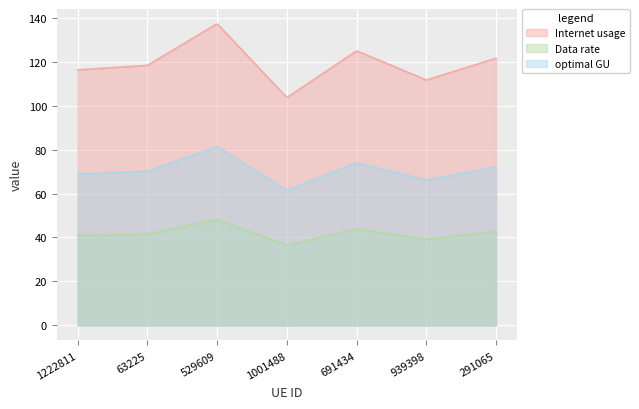

True or false: Data rate and Internet usage intersect in this chart.

False